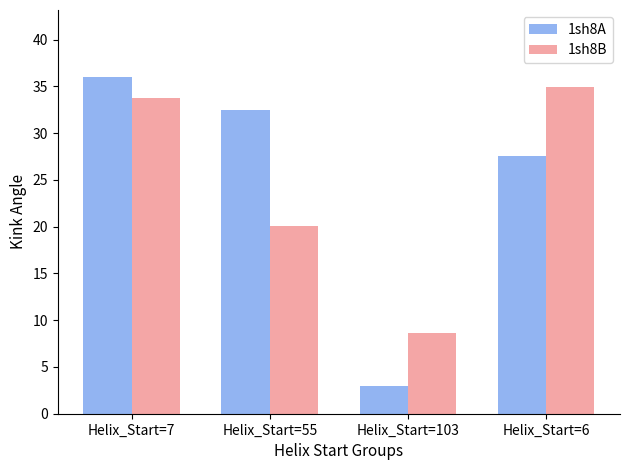

The value of 1sh8A at Helix_Start=7 is 61.3. True or false?

False